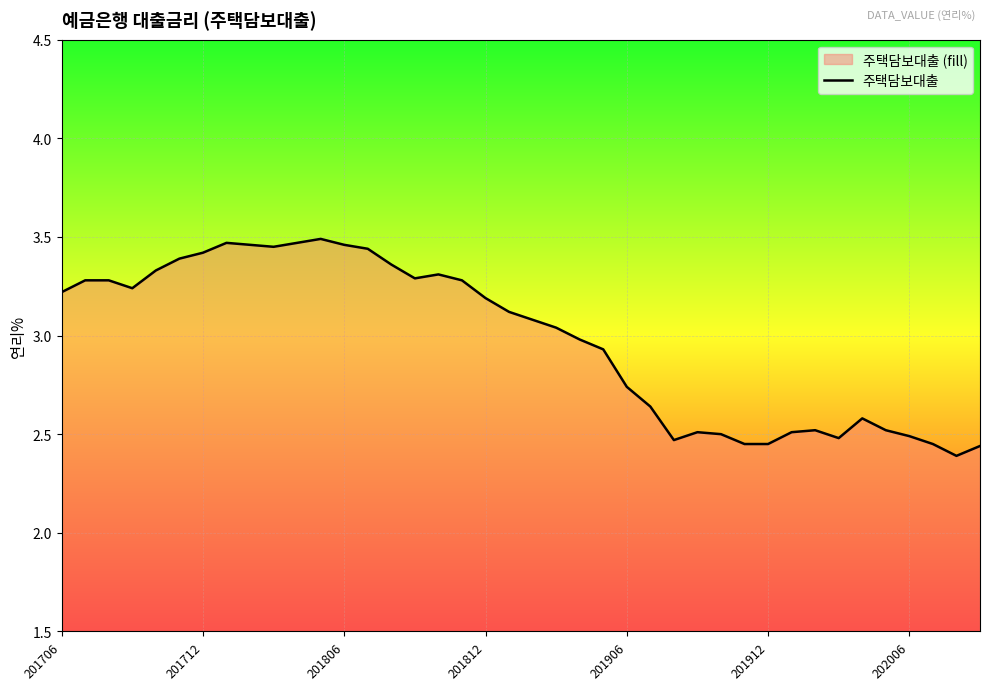

True or false: the data shows 0.7 at 20.

False